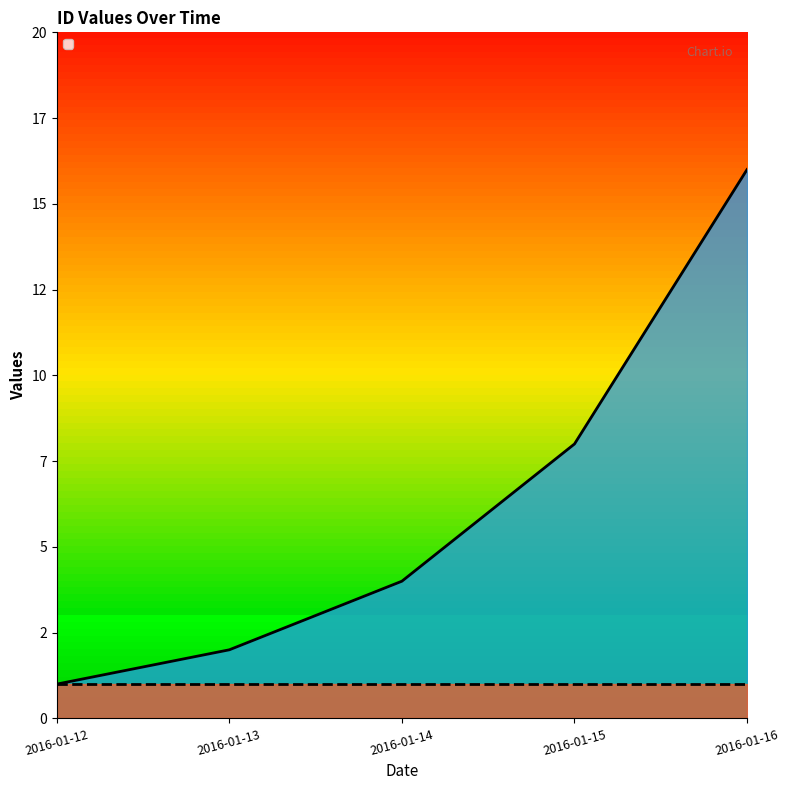

Is this an area chart (filled region under the line)?

Yes